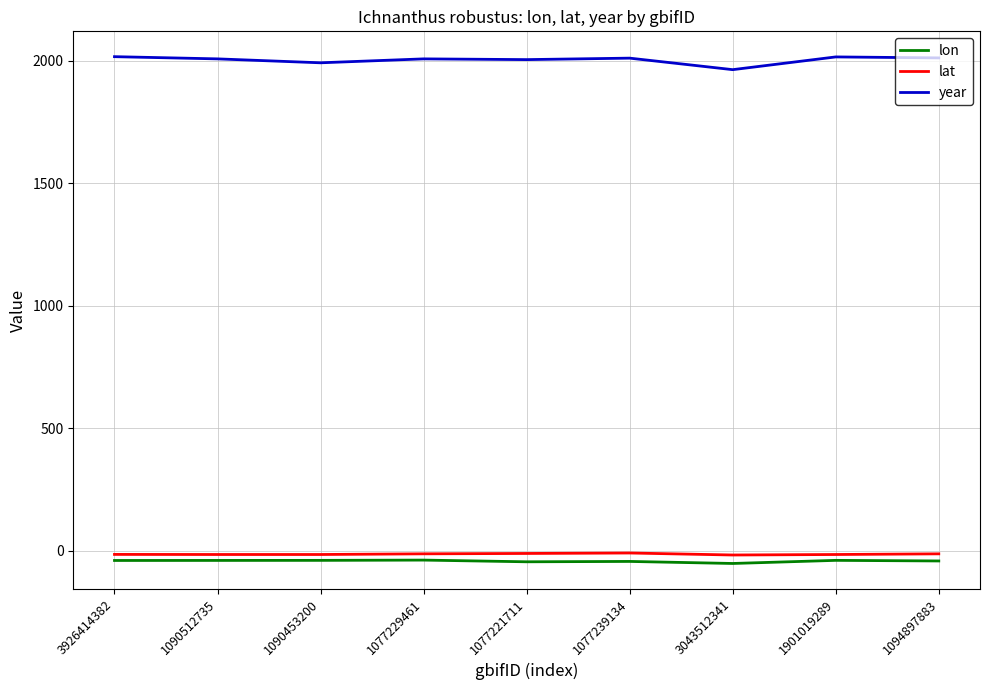

What position from the right is 1077221711?

5